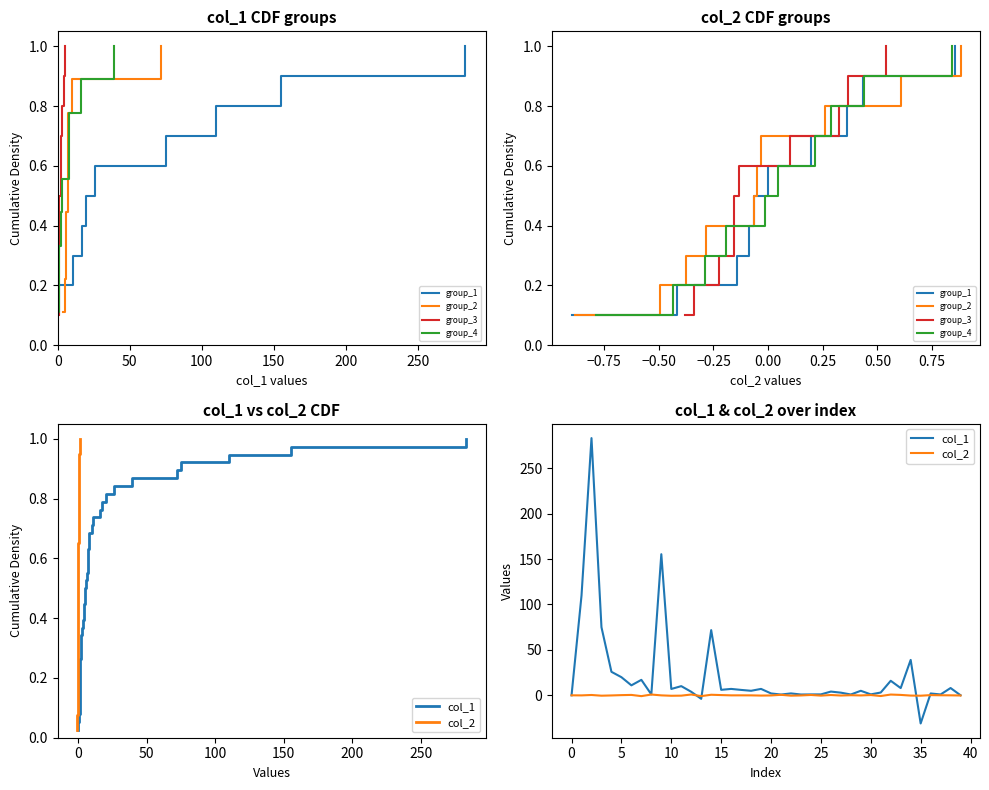

How many interior local peaks does the col_2 series have?

13